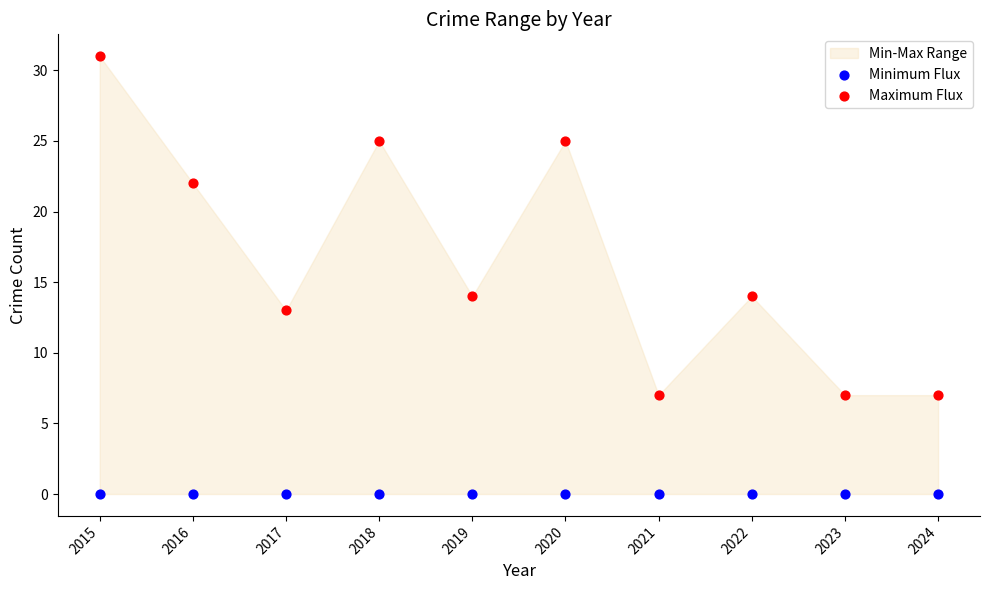

Which series reaches the minimum Y coordinate?

Minimum Flux